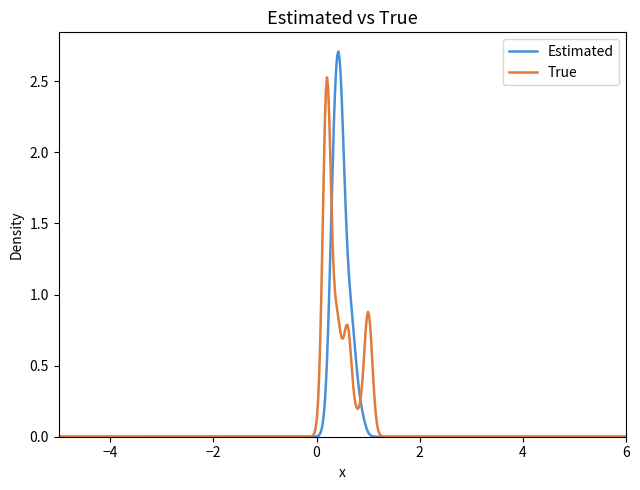

List the series in order of their peak value, lowest first.

True, Estimated